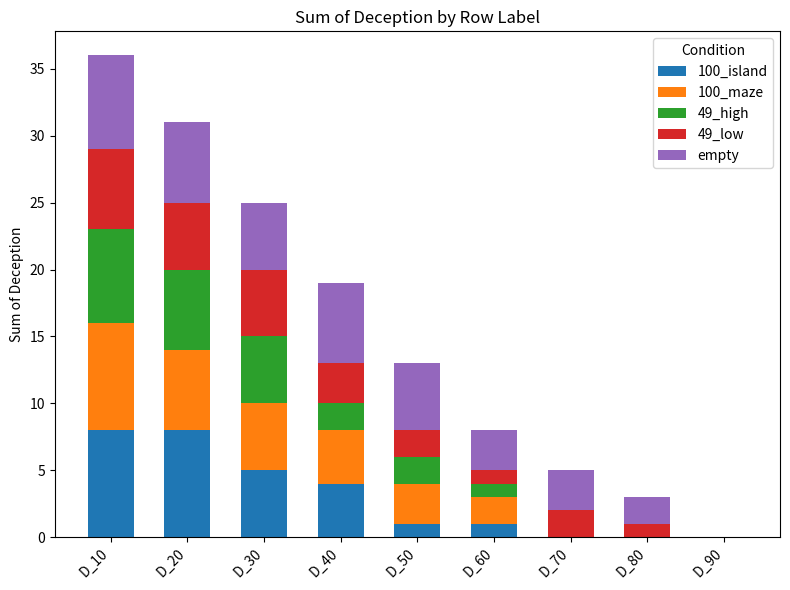

At which category is the sum across all series the highest?

D_10